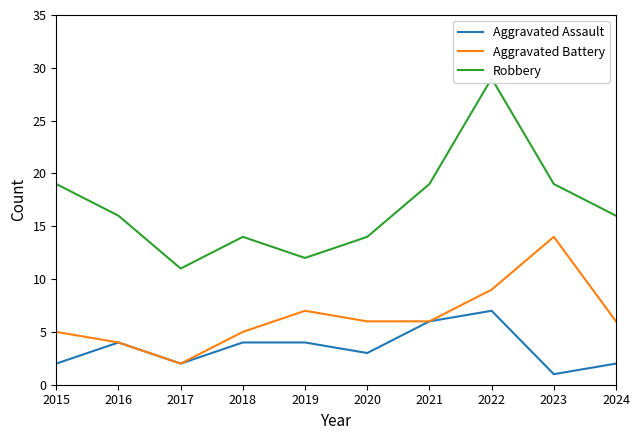

How many values in the Aggravated Assault series are below 4?

5